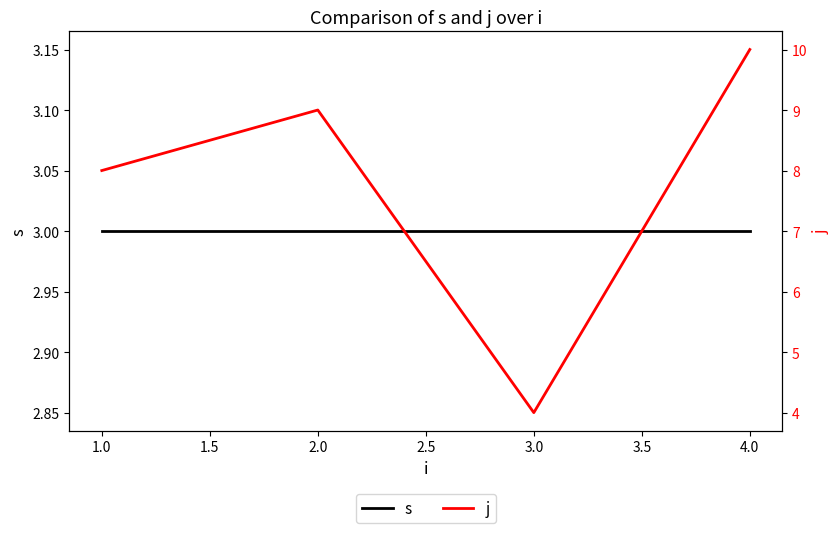

Rank the series by their average value, from highest to lowest.

j, s